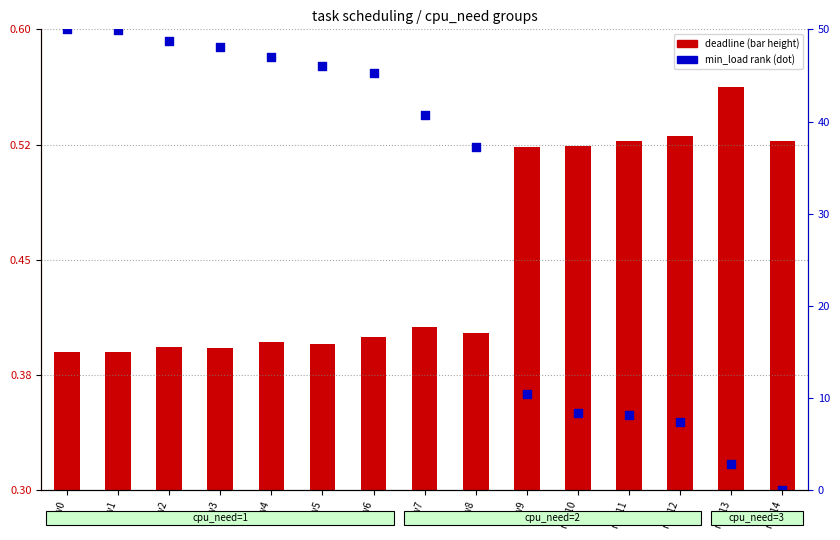

Which series contains the highest Y value?

min_load rank